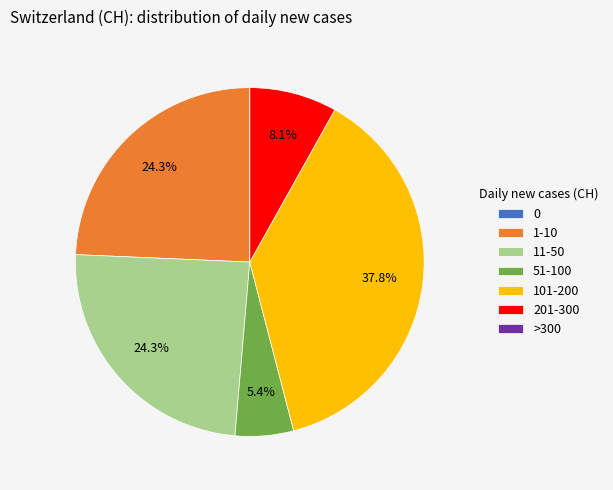

Is there a majority slice in this chart?

No